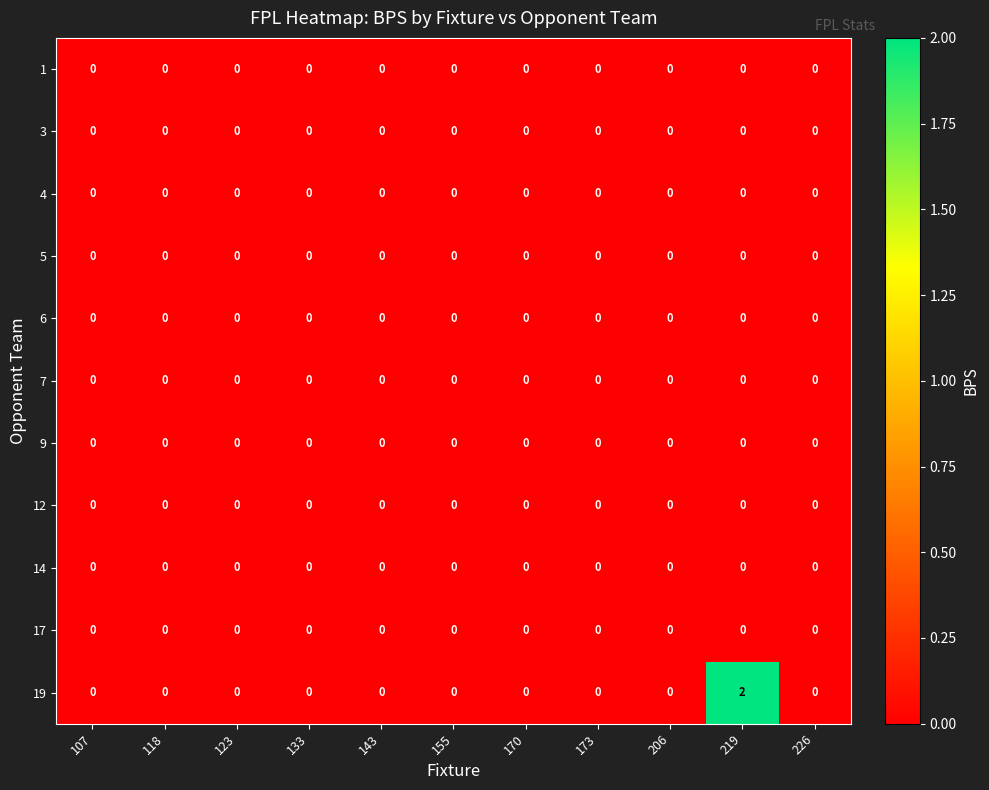

What is the maximum value shown in the chart?

2